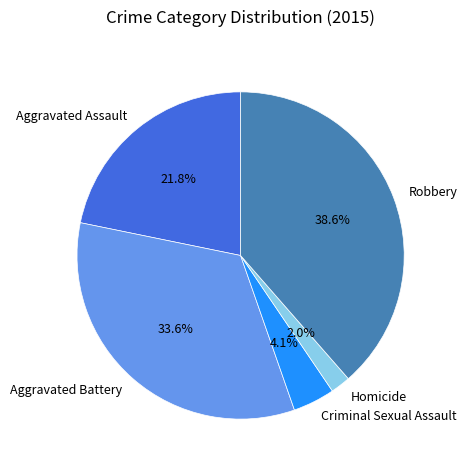

True or false: Aggravated Assault accounts for 22% of the total.

True